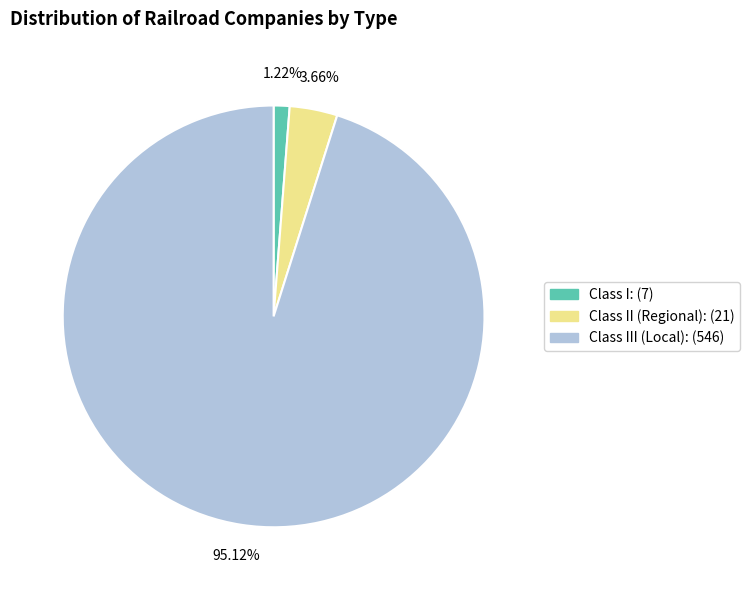

How many segments does this pie chart have?

3